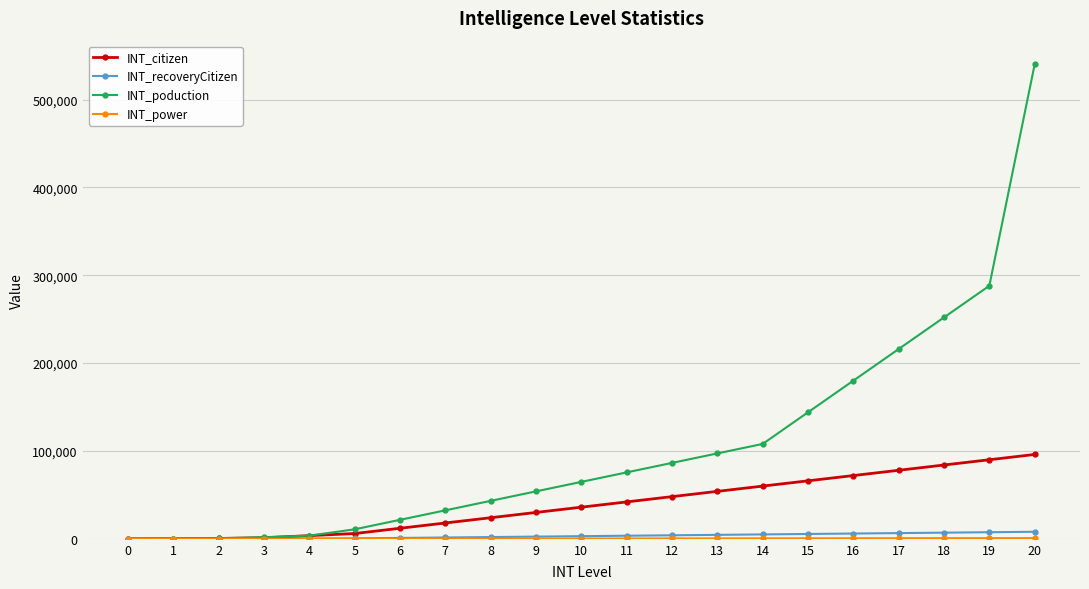

What is the difference between the second highest and minimum values in the INT_poduction series?

288000